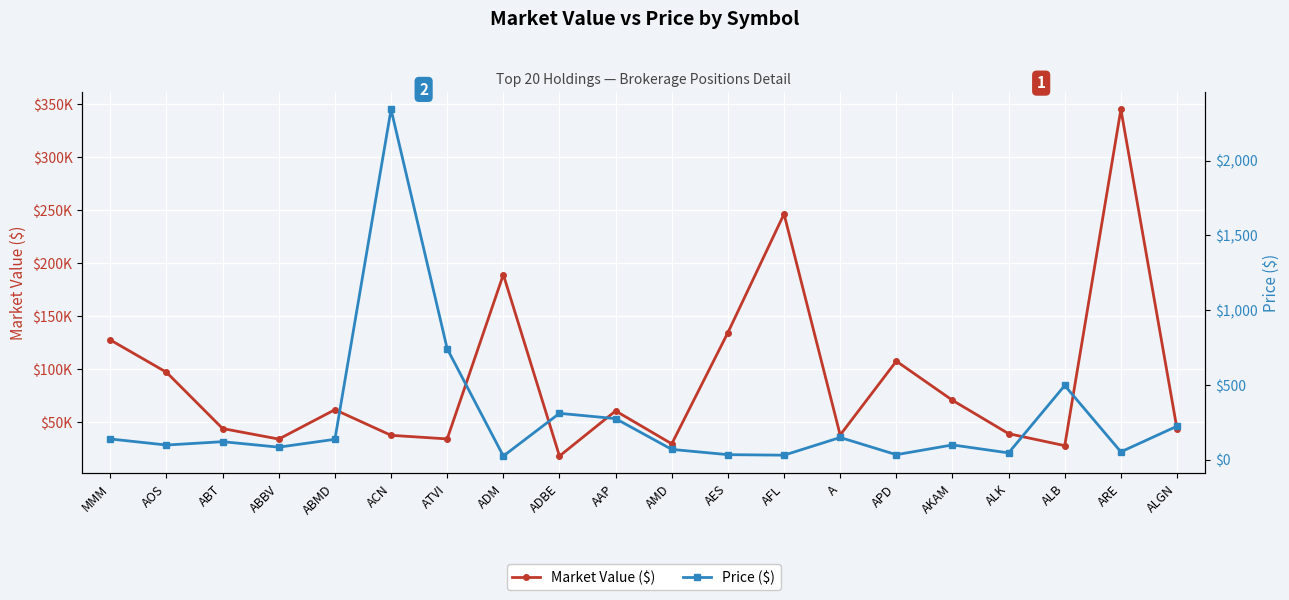

Reading left to right, extract all data points from this chart.

Market Value ($): 127352.9	96895.8	43846.3	33930.7	61629.8	37478.7	34094.7	189012.0	17933.5	60477.8	29455.6	134315.6	246097.6	37775.4	107390.9	70506.6	39017.7	27741.8	344757.7	43517.4
Price ($): 137.5	97.1	119.5	82.8	135.4	2342.4	741.2	23.4	309.2	273.7	67.9	32.7	29.2	147.6	32.4	97.8	44.5	495.4	51.4	223.2